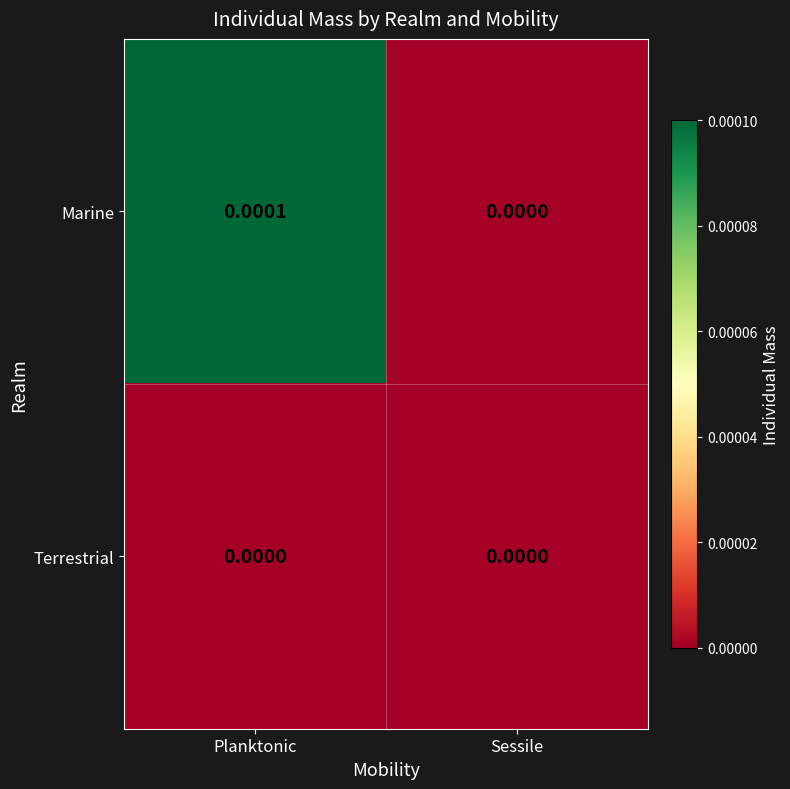

List the series in order of their peak value, highest first.

Marine, Terrestrial